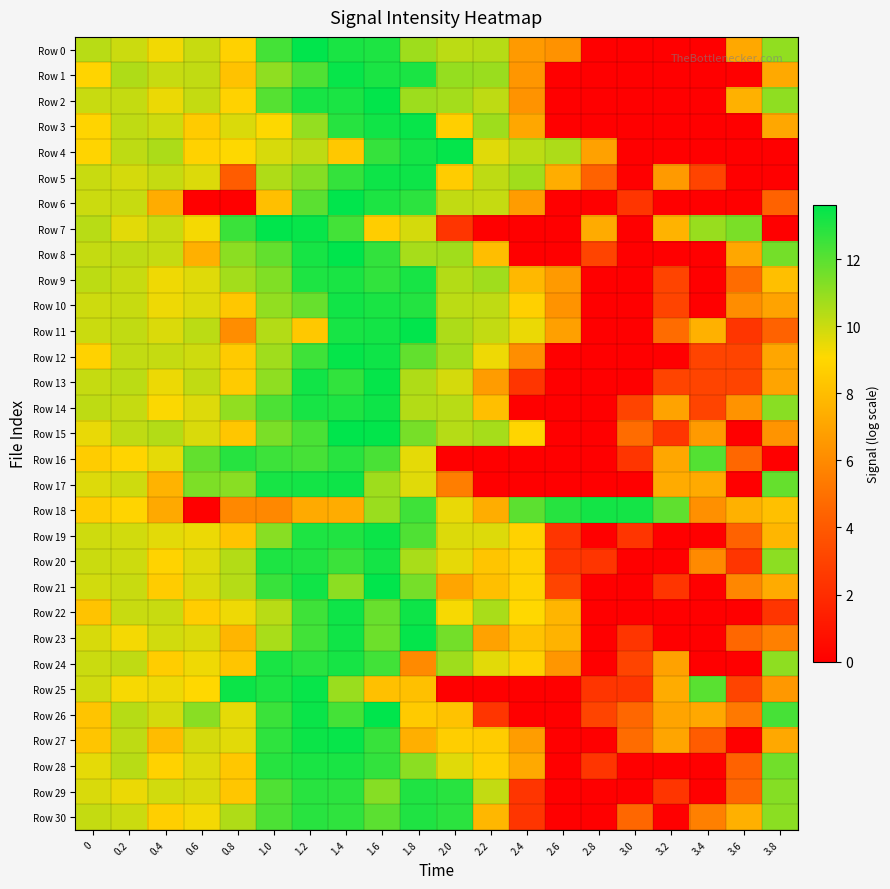

What is the total value across all series at 1.8?

352.0